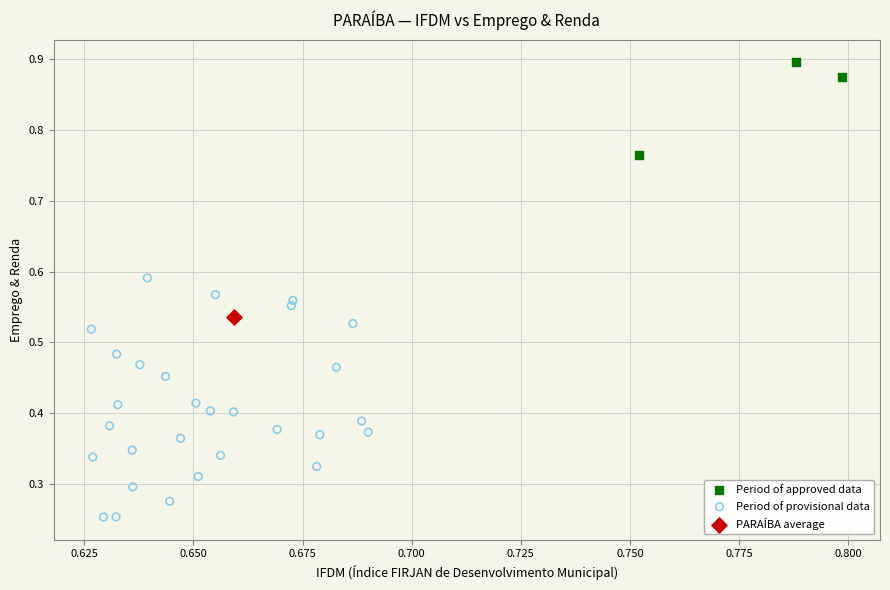

What are all the series names shown in the legend?

Period of approved data, Period of provisional data, PARAÍBA average